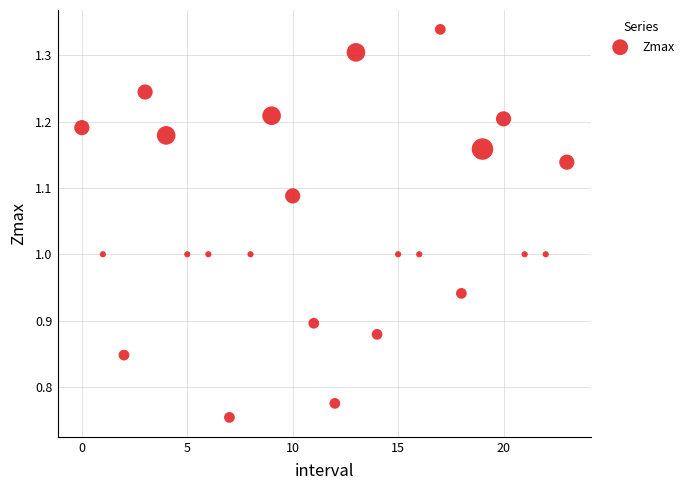

What is the range of Y values (max minus min)?

0.6